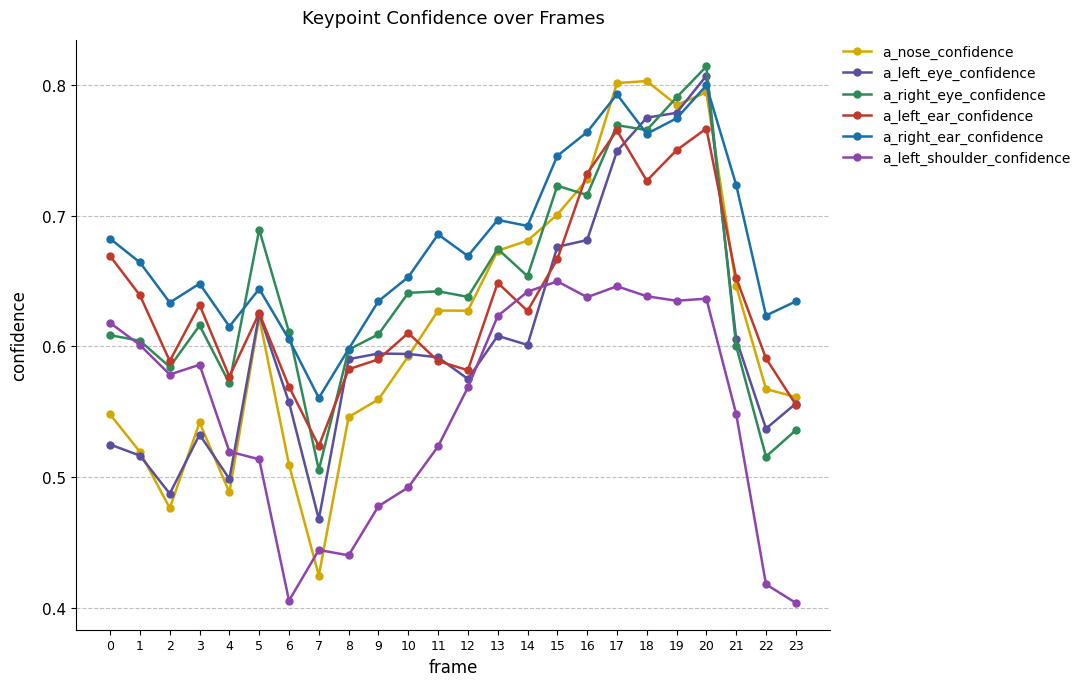

Which category has the highest value across all series?

20